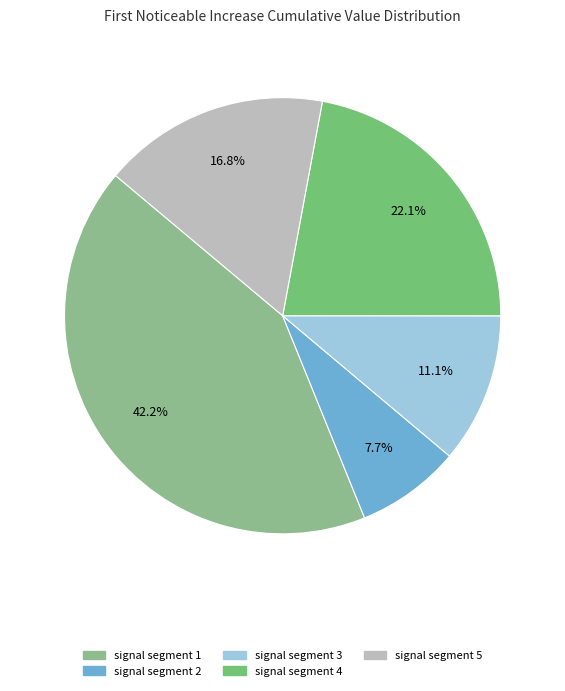

True or false: signal segment 2 accounts for 8% of the total.

True